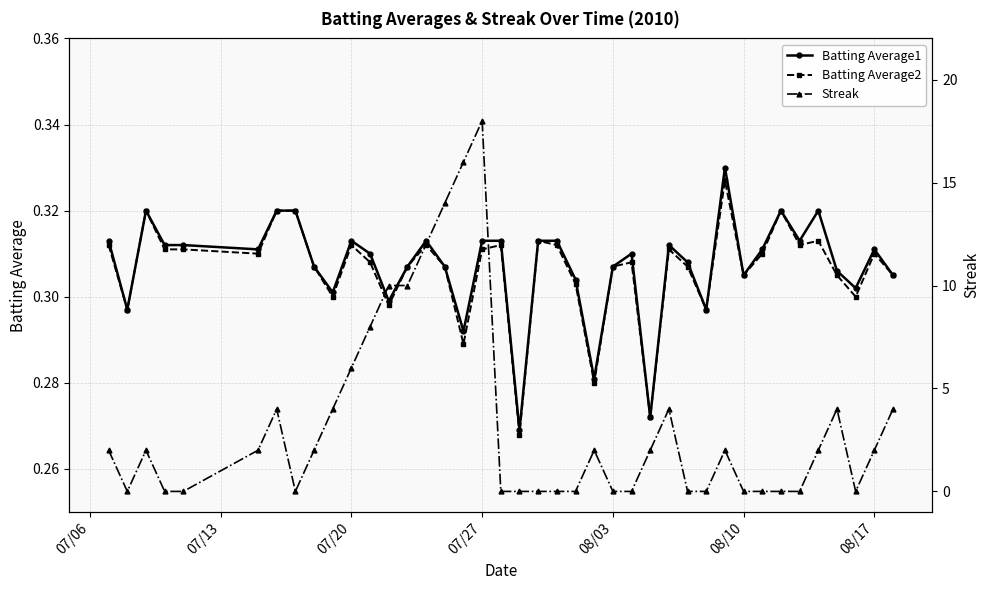

Count the Batting Average1 values in the range 0 to 1.

40